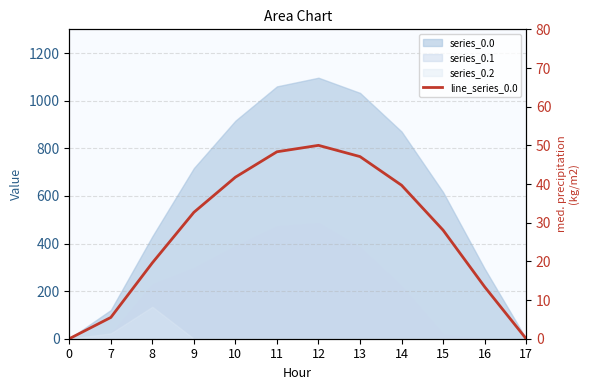

At which label does the data first exceed 32?

9